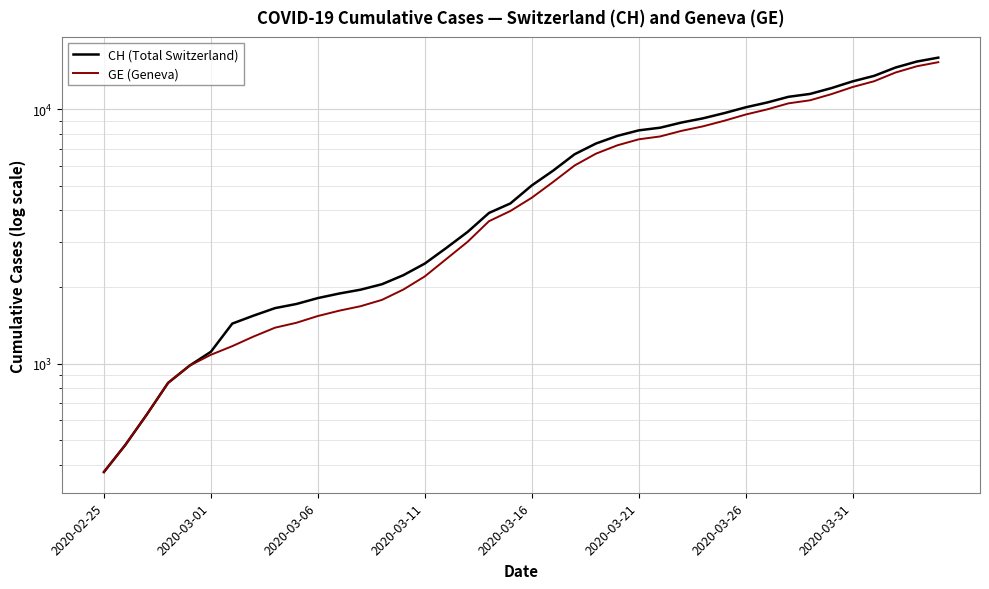

What is the difference between the CH (Total Switzerland) values at 30 and 26?

1713